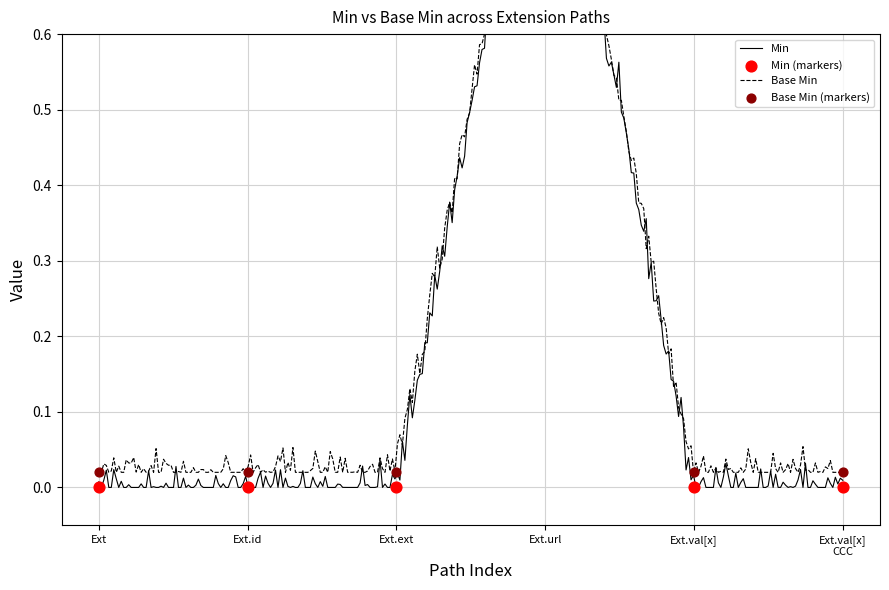

What are all the series names shown in the legend?

Min, Base Min